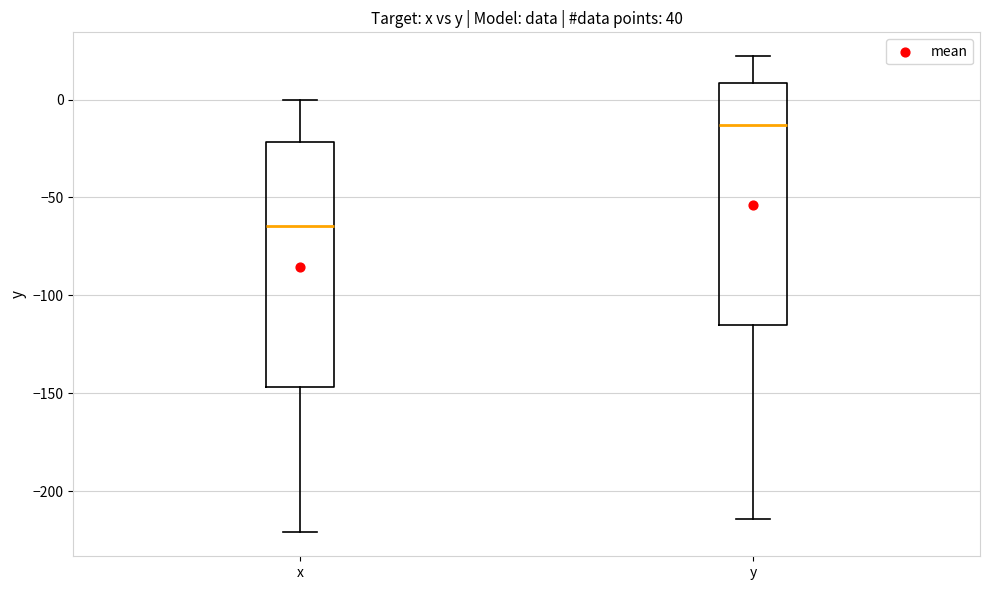

Reading left to right, transcribe this box plot: for each box, give where its median line is, the range the box spans, and where its two whiskers end, as read against the y-axis. The values are not printed on the chart, so give them approximately, as read against the axis.

x: median -65, box -145 to -20, whiskers -220 to 0
y: median -15, box -115 to 10, whiskers -215 to 20